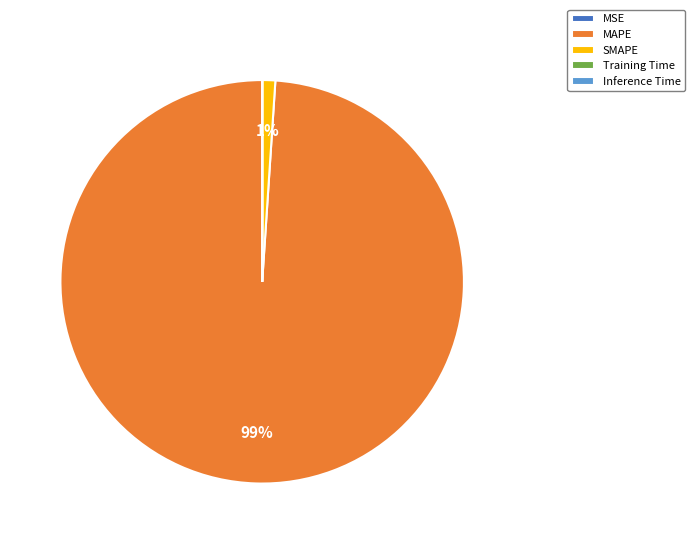

Is it true that SMAPE is 15% of the pie?

False